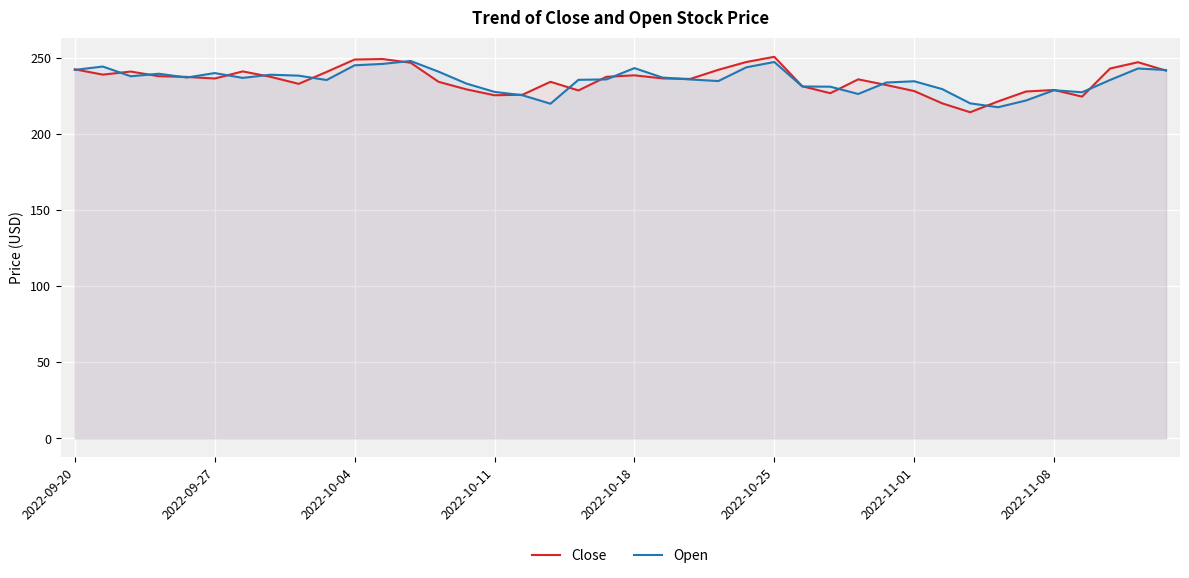

What is the difference between the maximum and minimum values in the Open series?

30.4